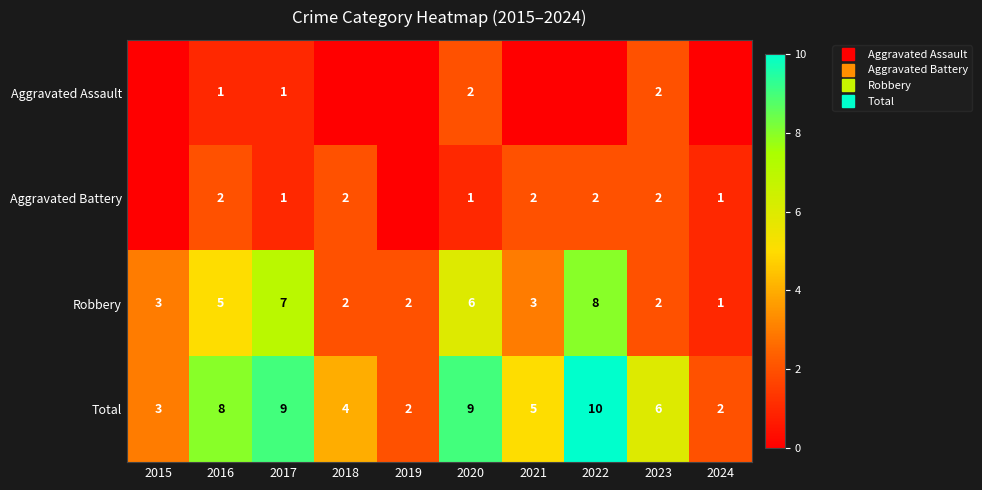

What is the total value across all series at 2023?

12